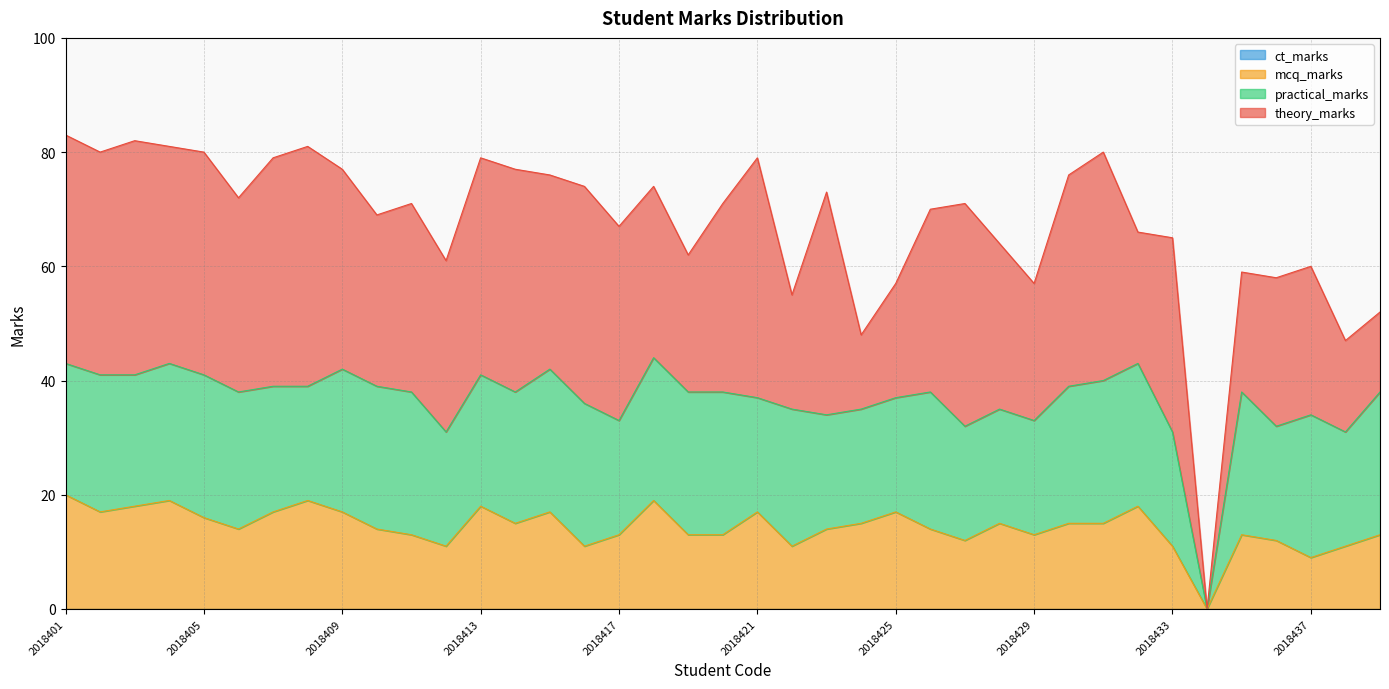

At which category does mcq_marks reach its first local peak?

2018404